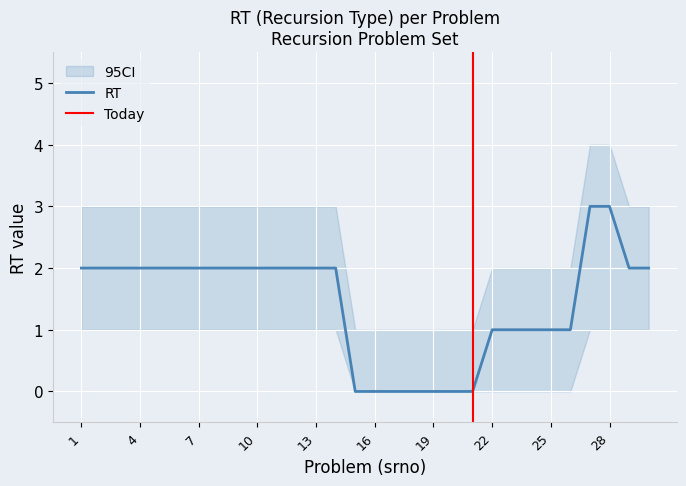

Which category has the lowest value across all series?

15